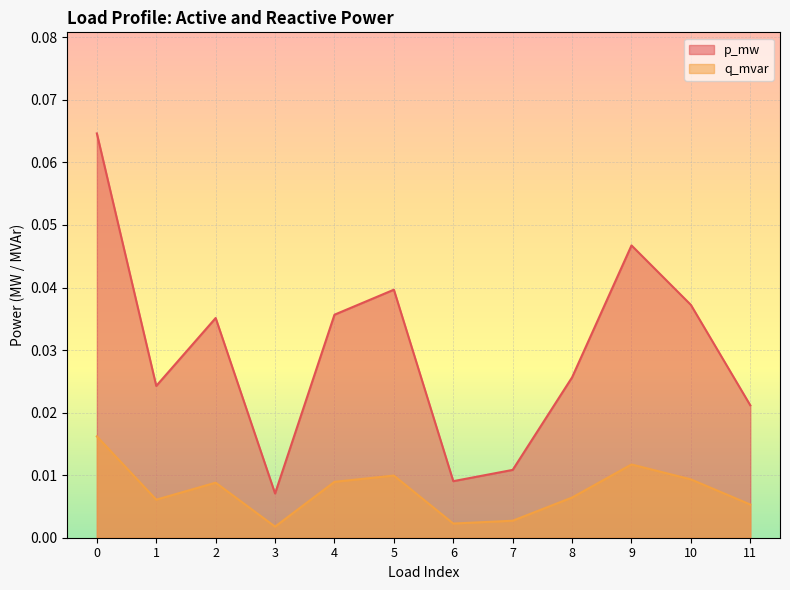

Does the chart display data point markers on the line(s)?

No